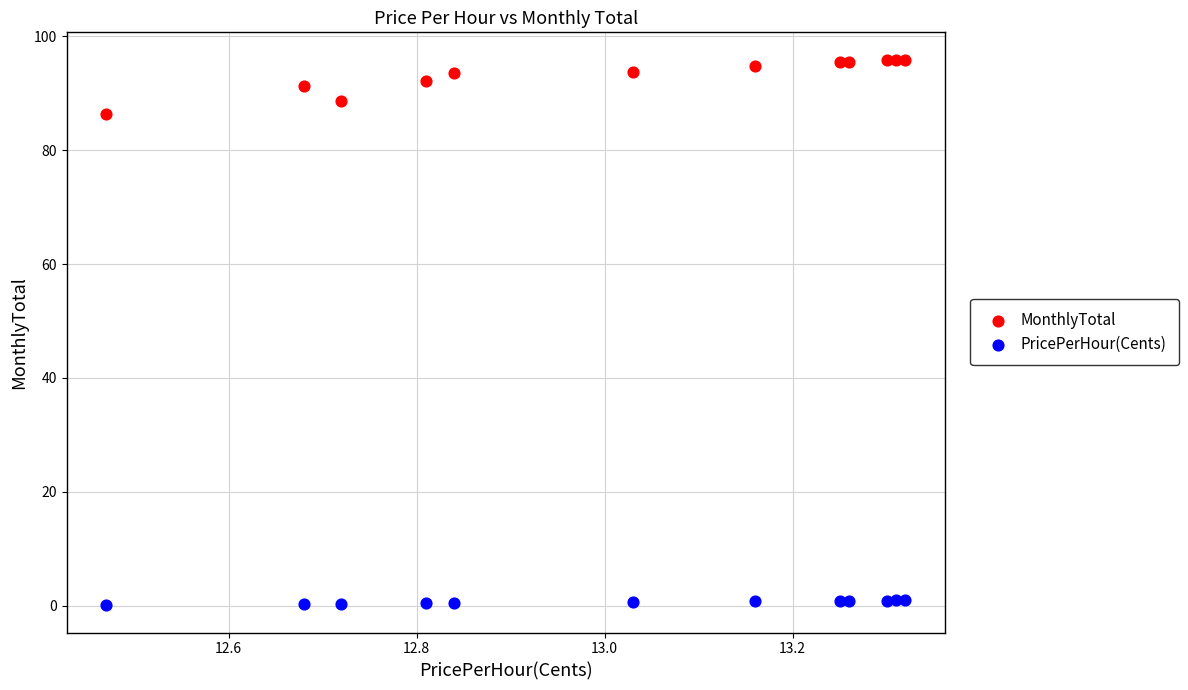

Which series reaches the minimum Y coordinate?

PricePerHour(Cents)